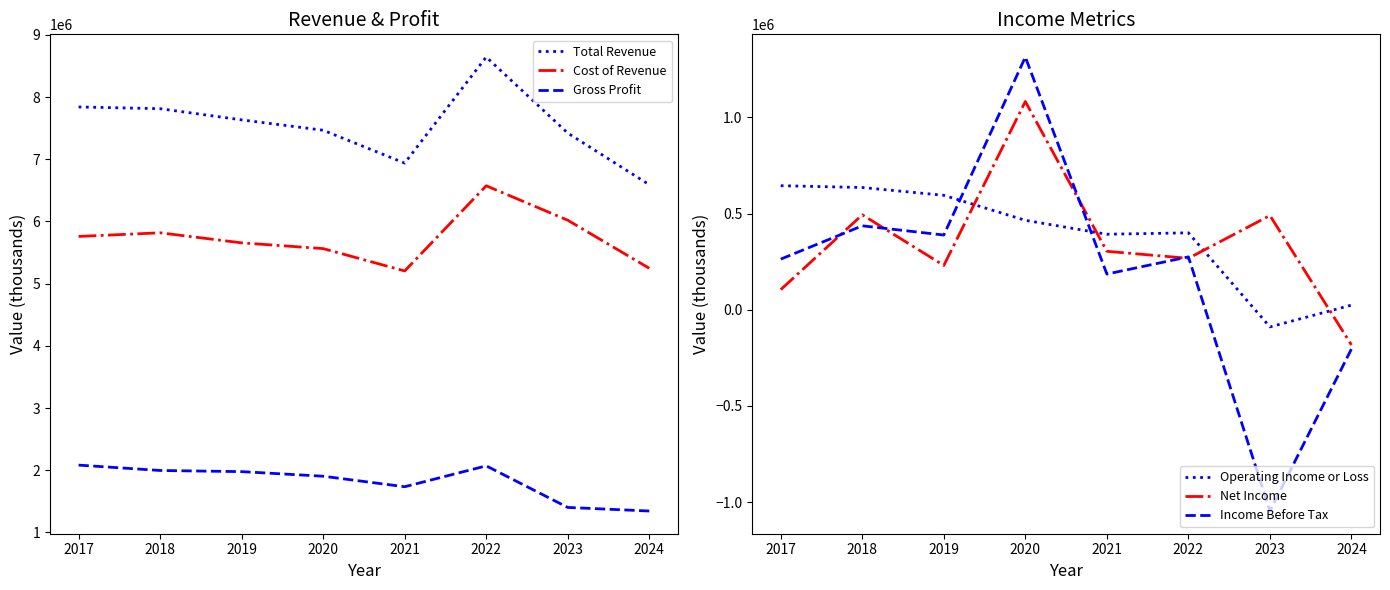

At which category does Income Before Tax reach its first local peak?

2018